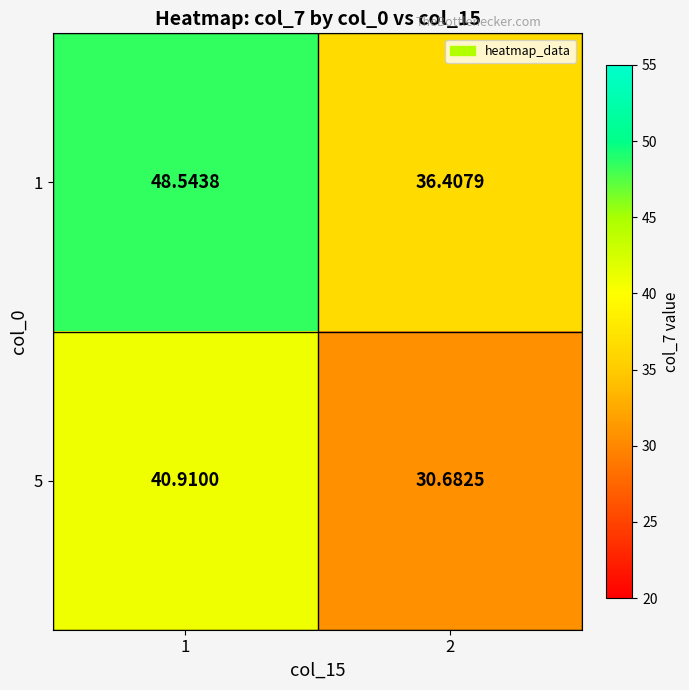

What is the minimum value shown in the chart?

30.7